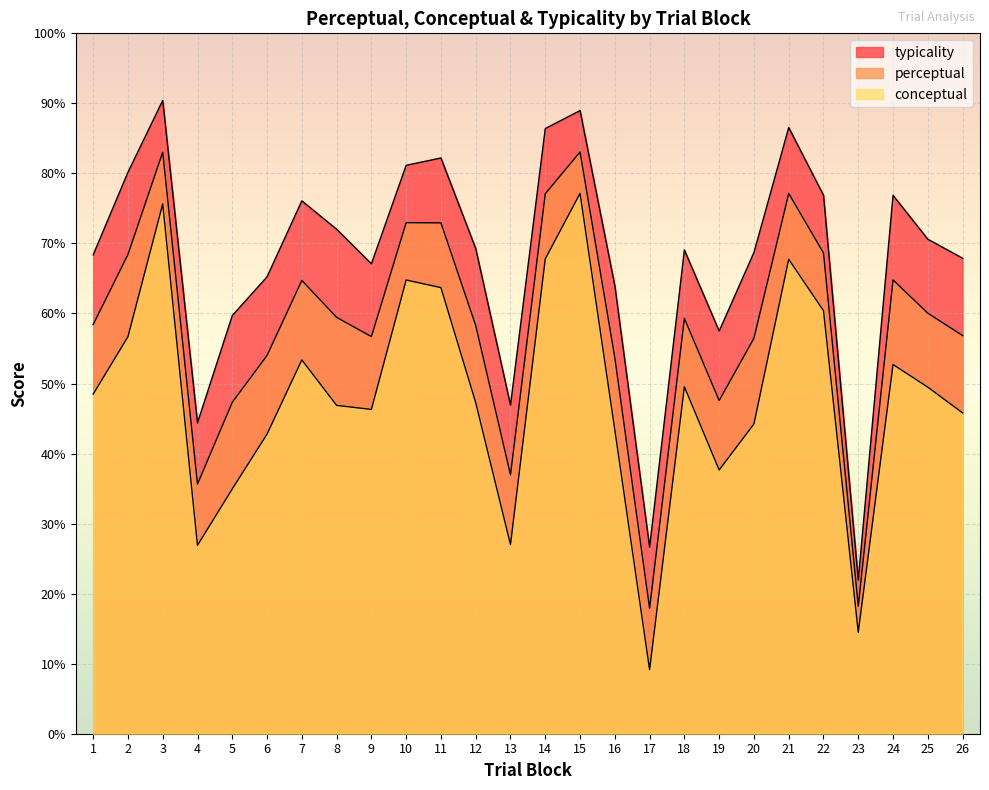

Is the value of conceptual at 19 greater than the value of perceptual at 14?

No